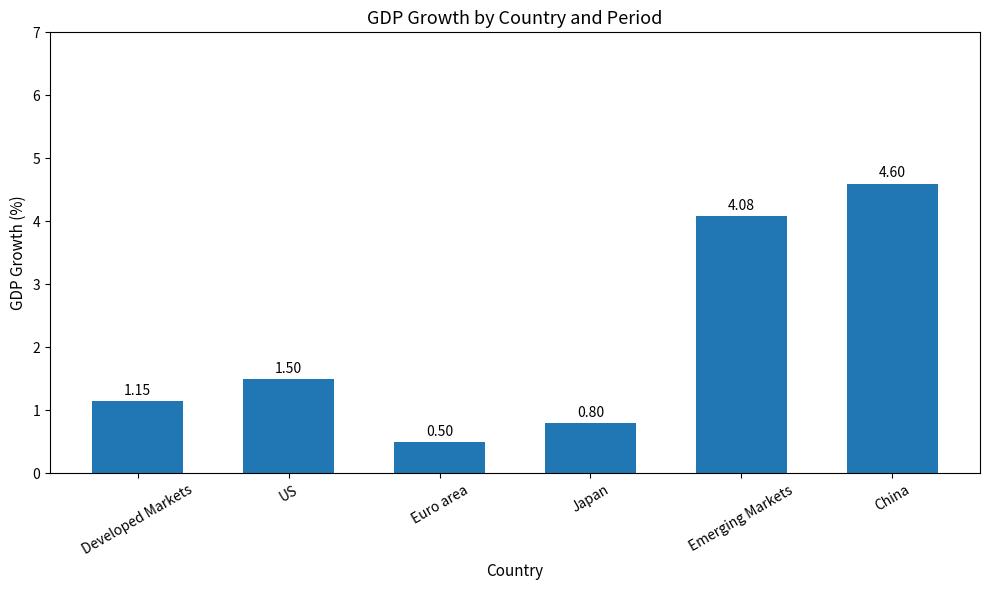

At which category does the chart reach its minimum across all series?

Euro area